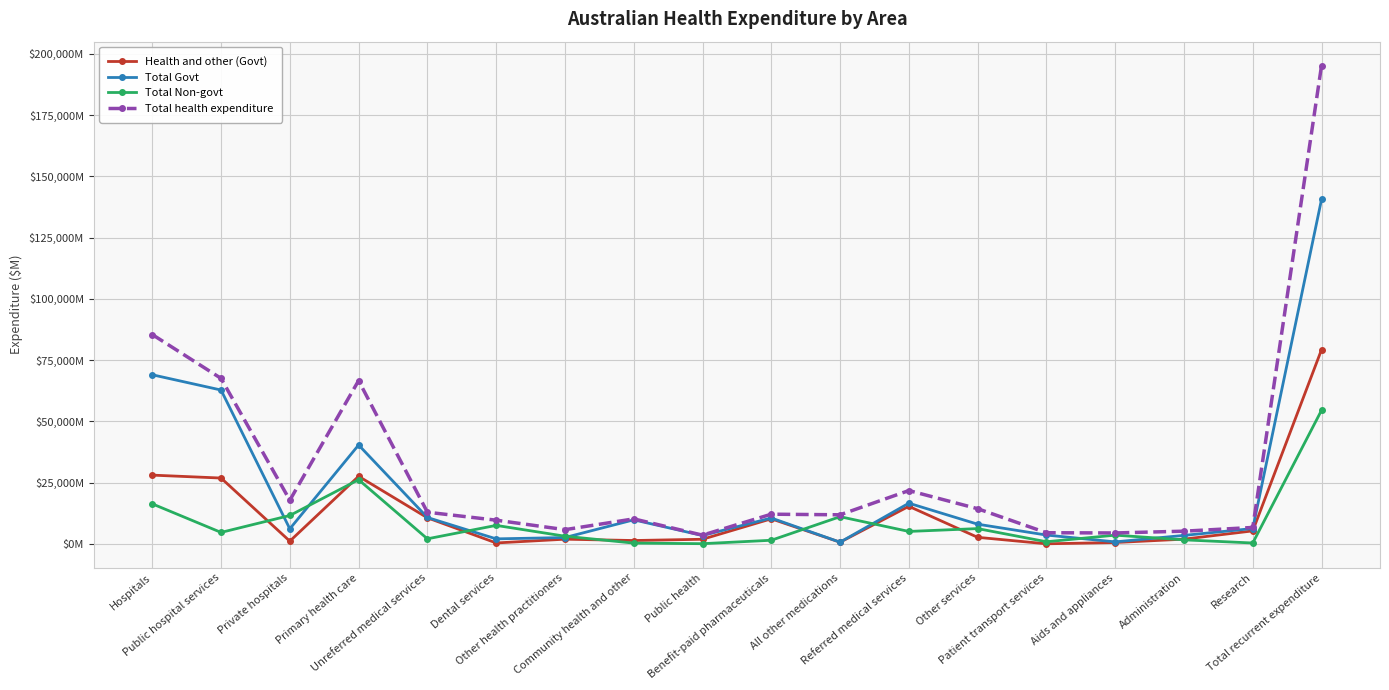

True or false: Total Non-govt and Total health expenditure intersect in this chart.

False